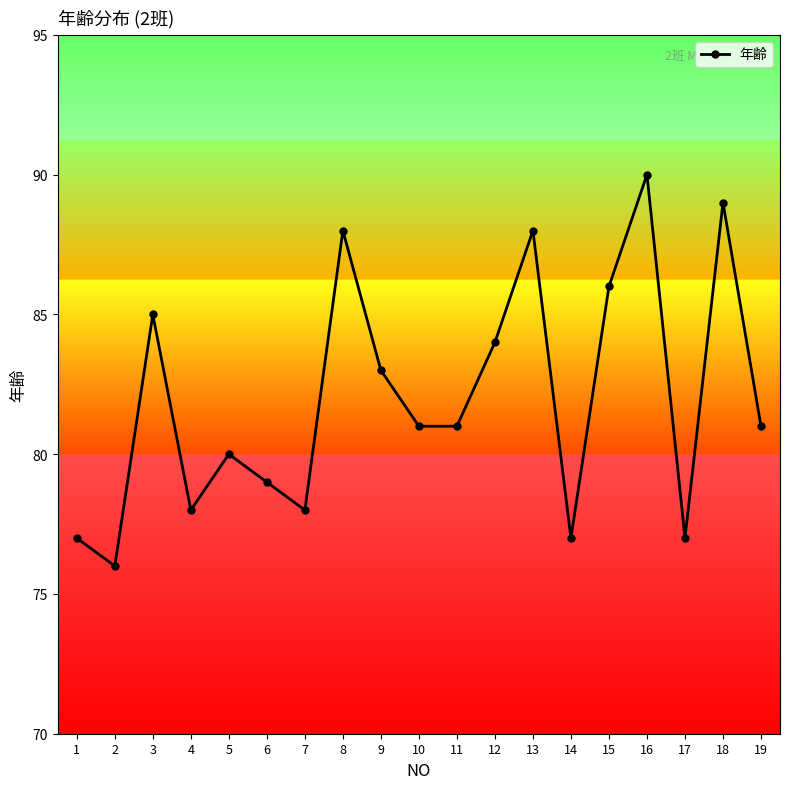

What is the value of the 4th point from the left?

78